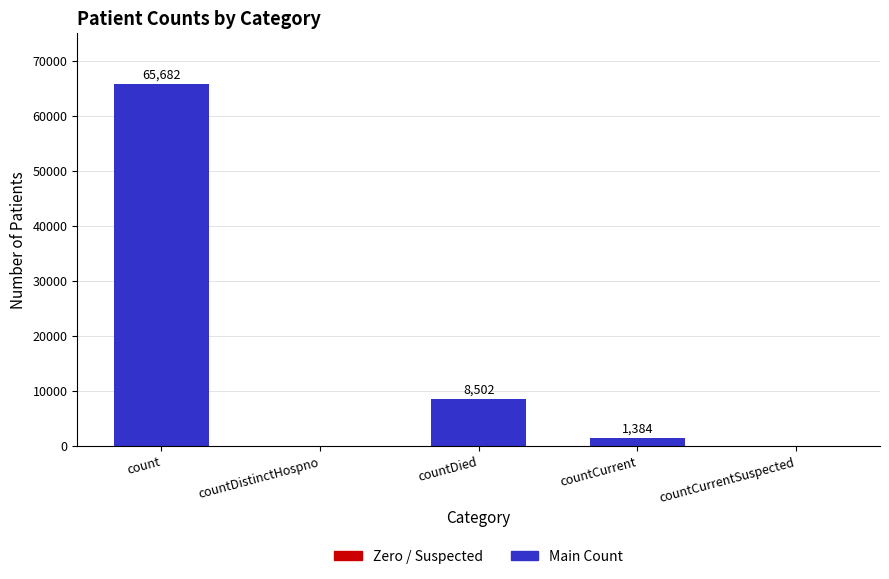

What is the maximum value shown in the chart?

65682